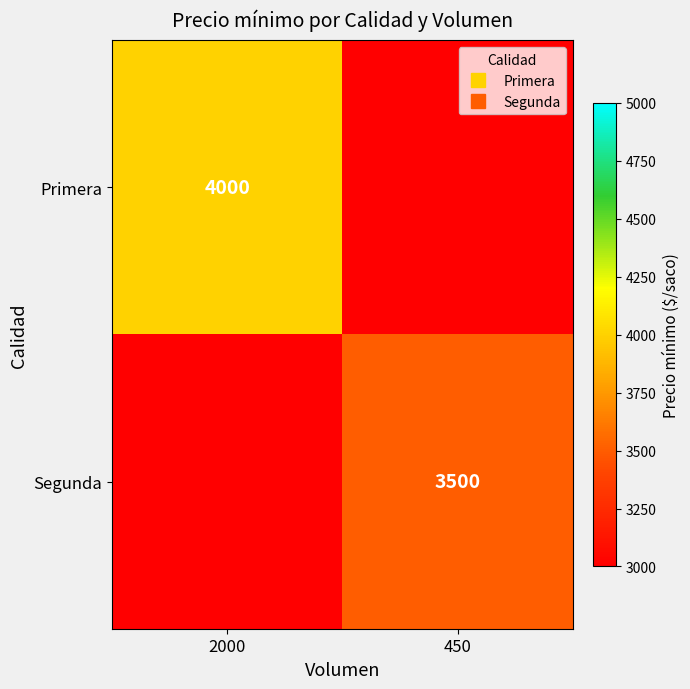

What is the greatest value displayed?

4000